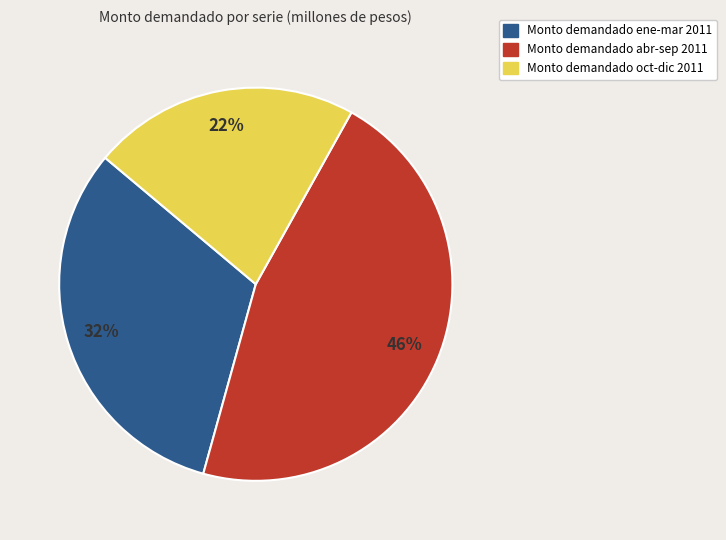

To the nearest percent, what percentage of the pie is Monto demandado ene-mar 2011?

32%